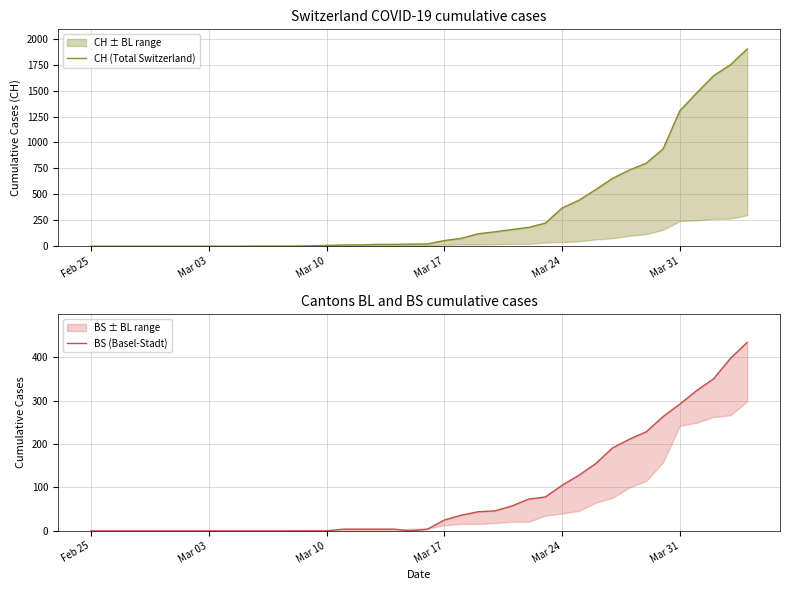

Which series has the largest range (max minus min)?

CH (Total Switzerland)